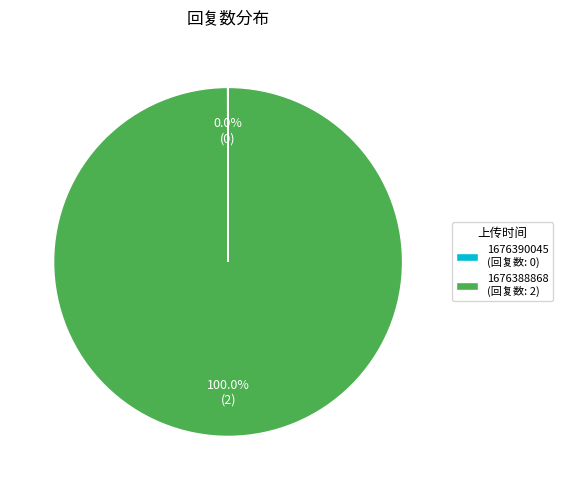

To the nearest percent, what is the average slice percentage?

50%